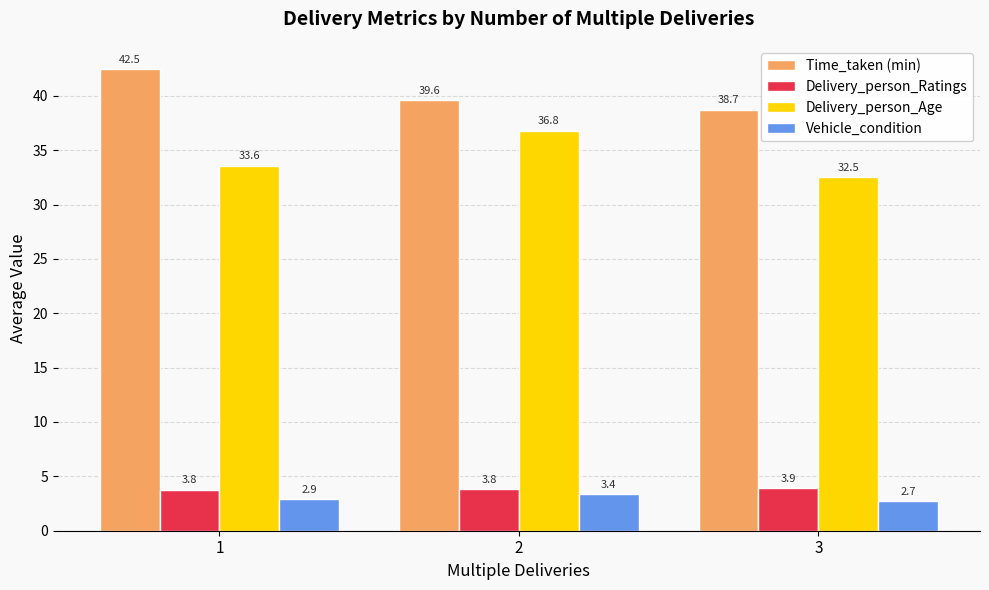

Count the Delivery_person_Age values in the range 32 to 36.

2